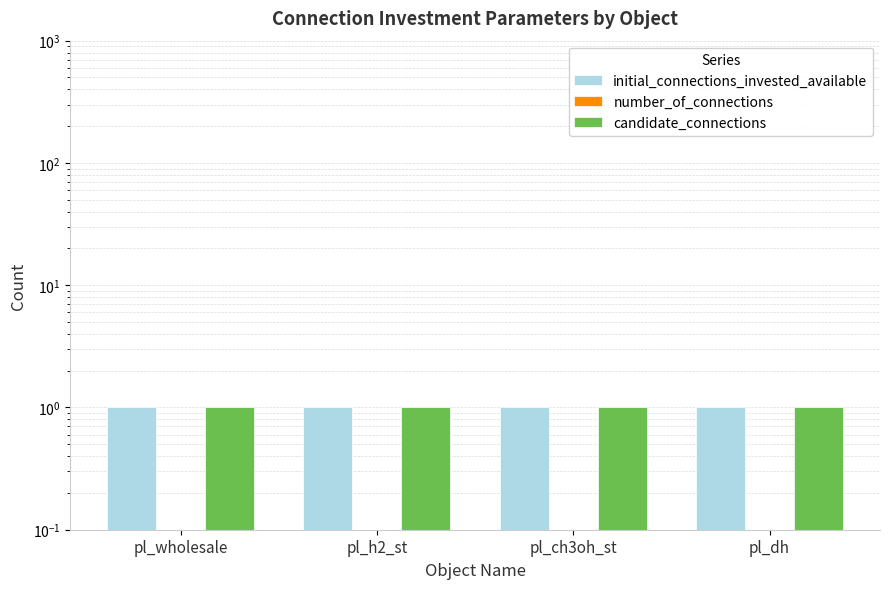

The value of candidate_connections at pl_dh is 1. True or false?

True